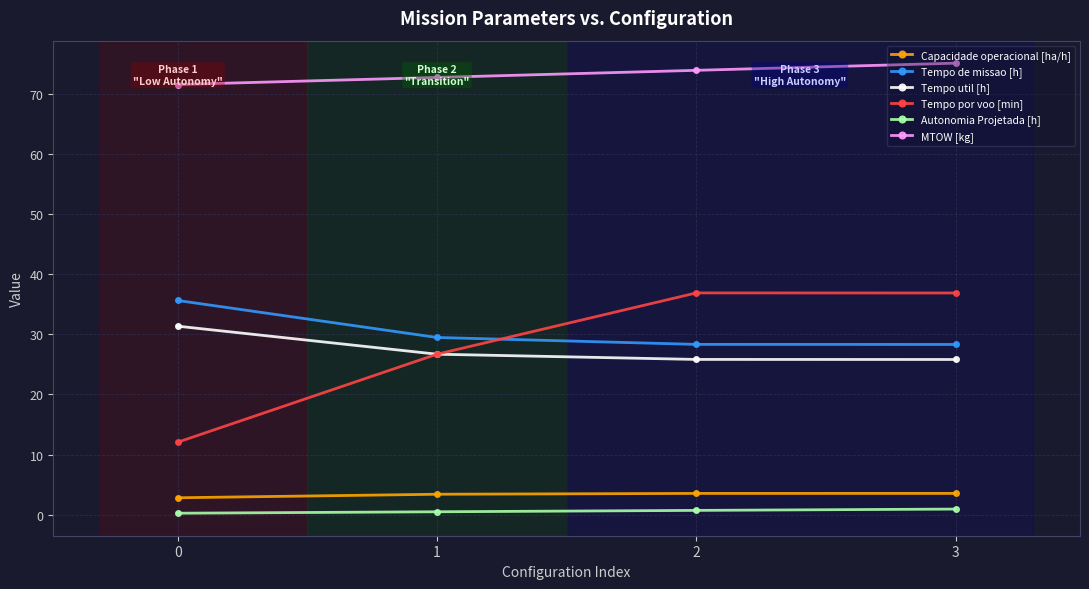

True or false: Autonomia Projetada [h] and Capacidade operacional [ha/h] intersect in this chart.

False